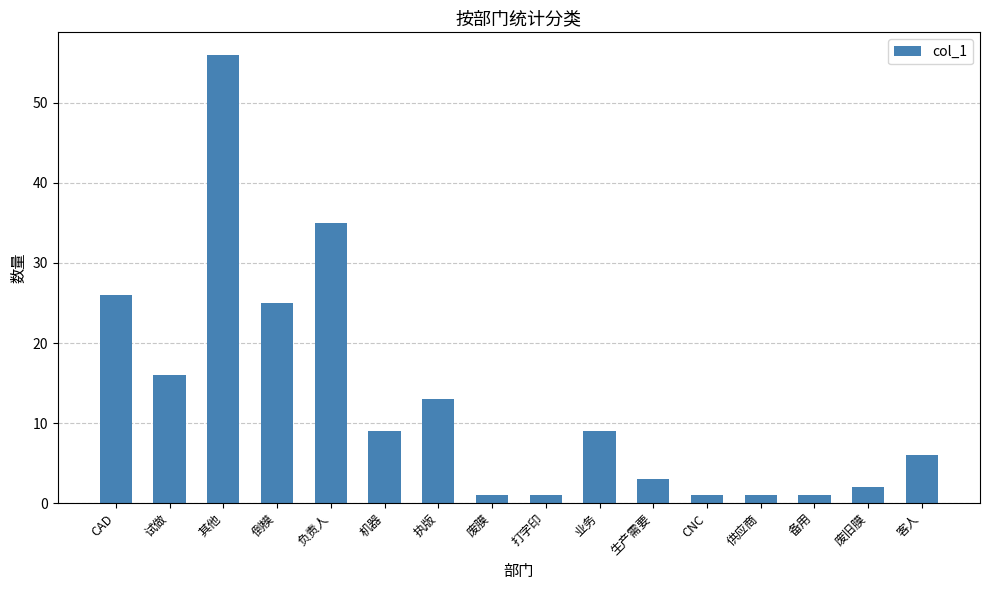

Count the number of data series in this chart.

1